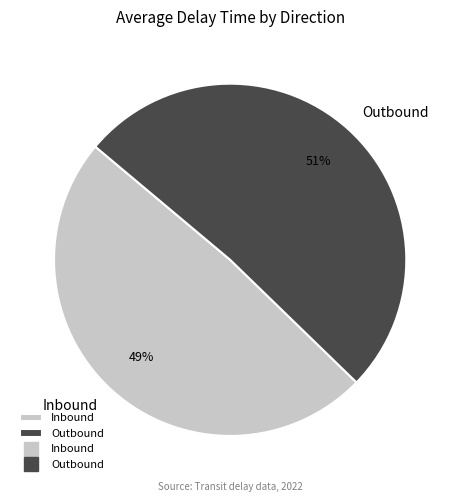

Which slice is the largest?

Outbound